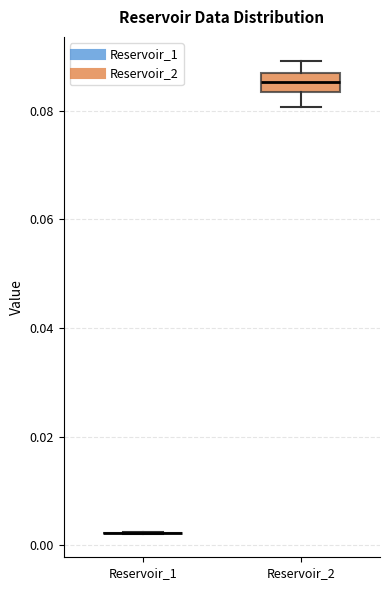

Comparing the boxes themselves (not the whiskers), which one is the tallest?

Reservoir_2